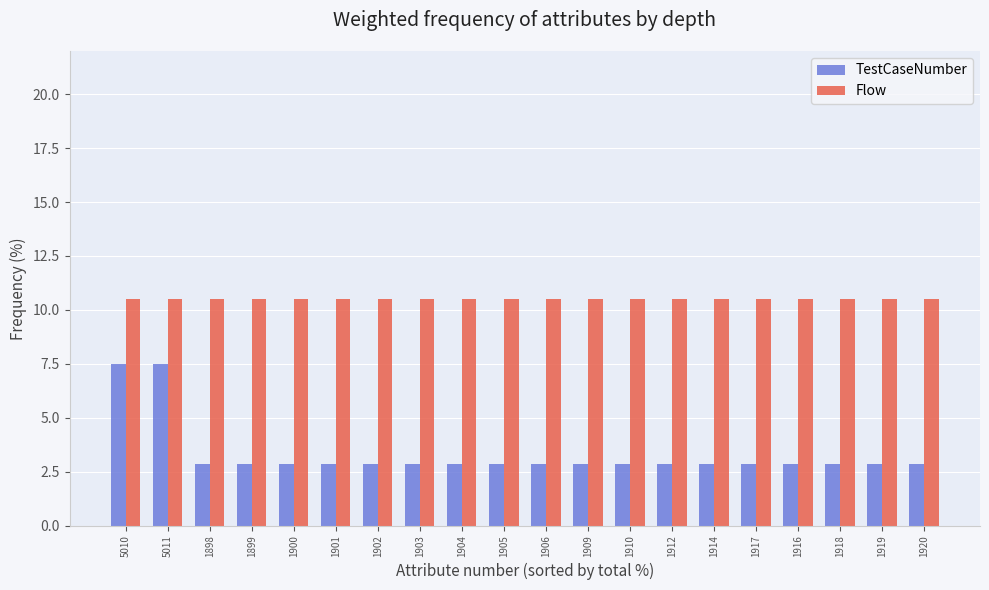

What is the sum of the Flow values at 1903 and 5011?

21.0